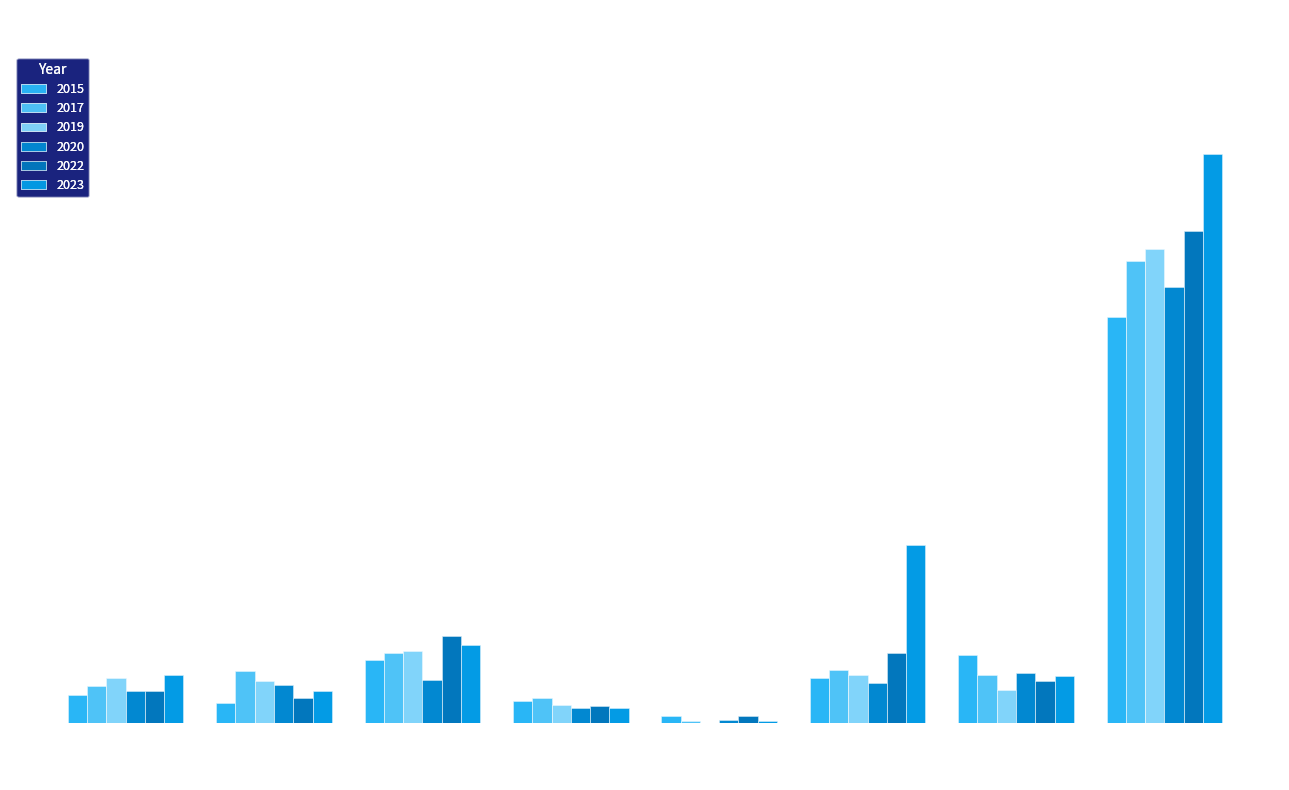

How many distinct data groups are displayed?

6